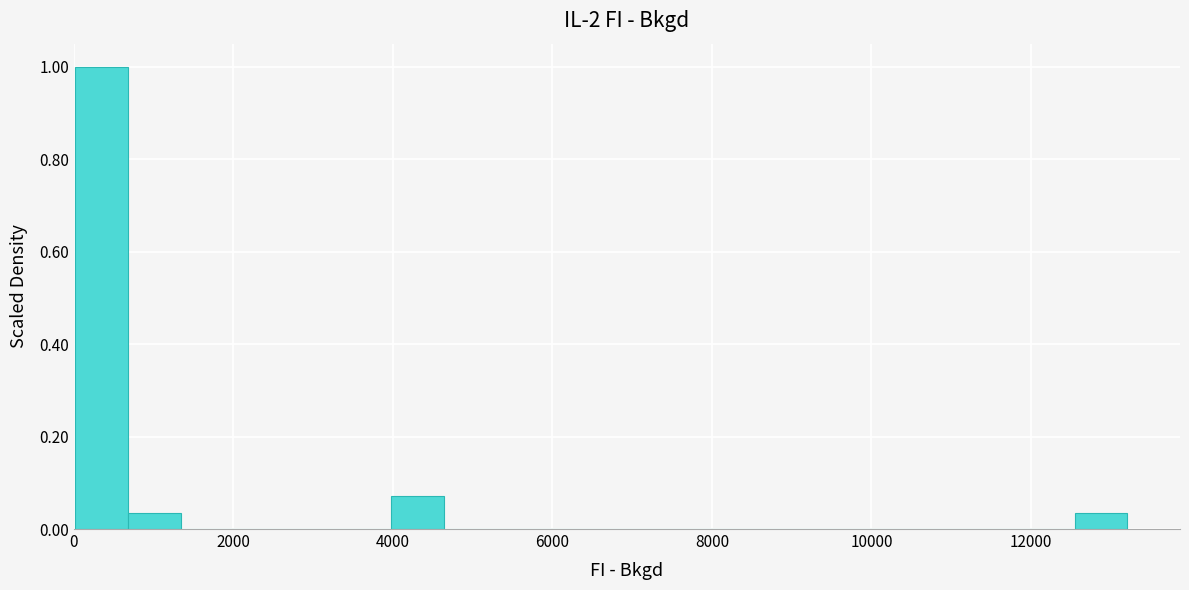

Read against the x-axis, roughly where is the centre of the tallest bar?

400